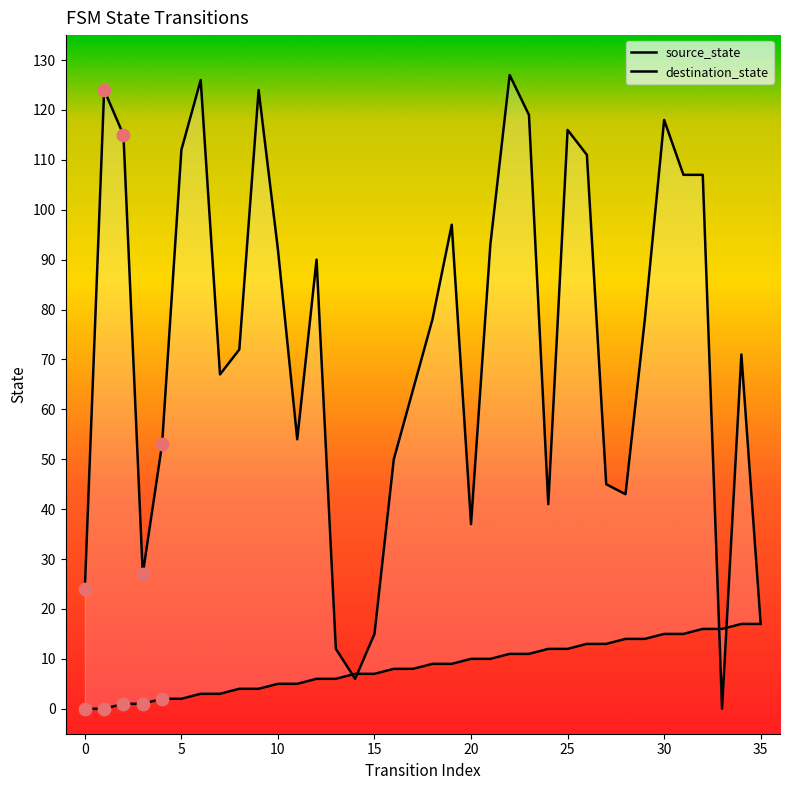

Is the value of destination_state at 9 greater than the value of source_state at 22?

Yes